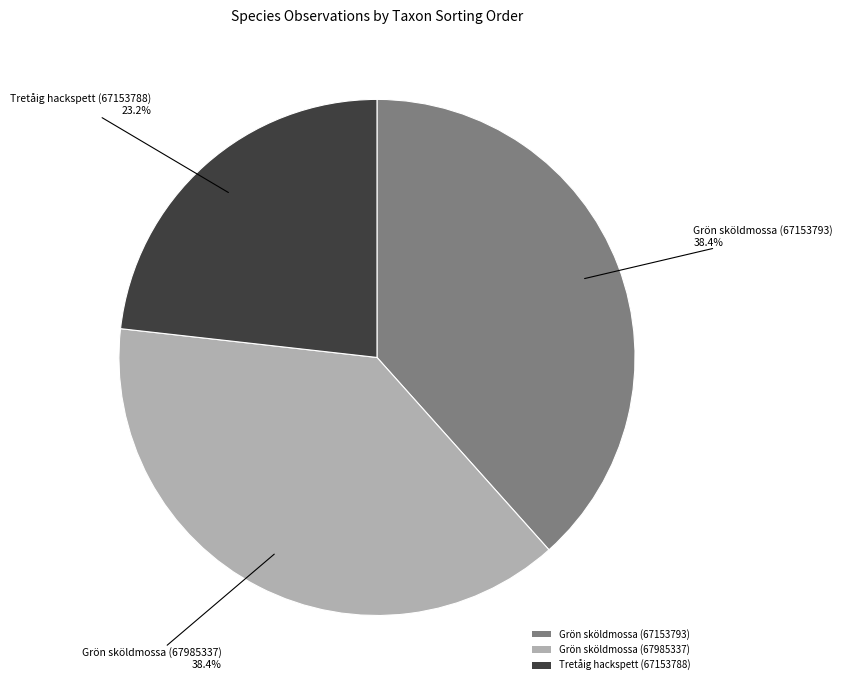

Which has a higher value, Tretåig hackspett (67153788) or Grön sköldmossa (67153793)?

Grön sköldmossa (67153793)